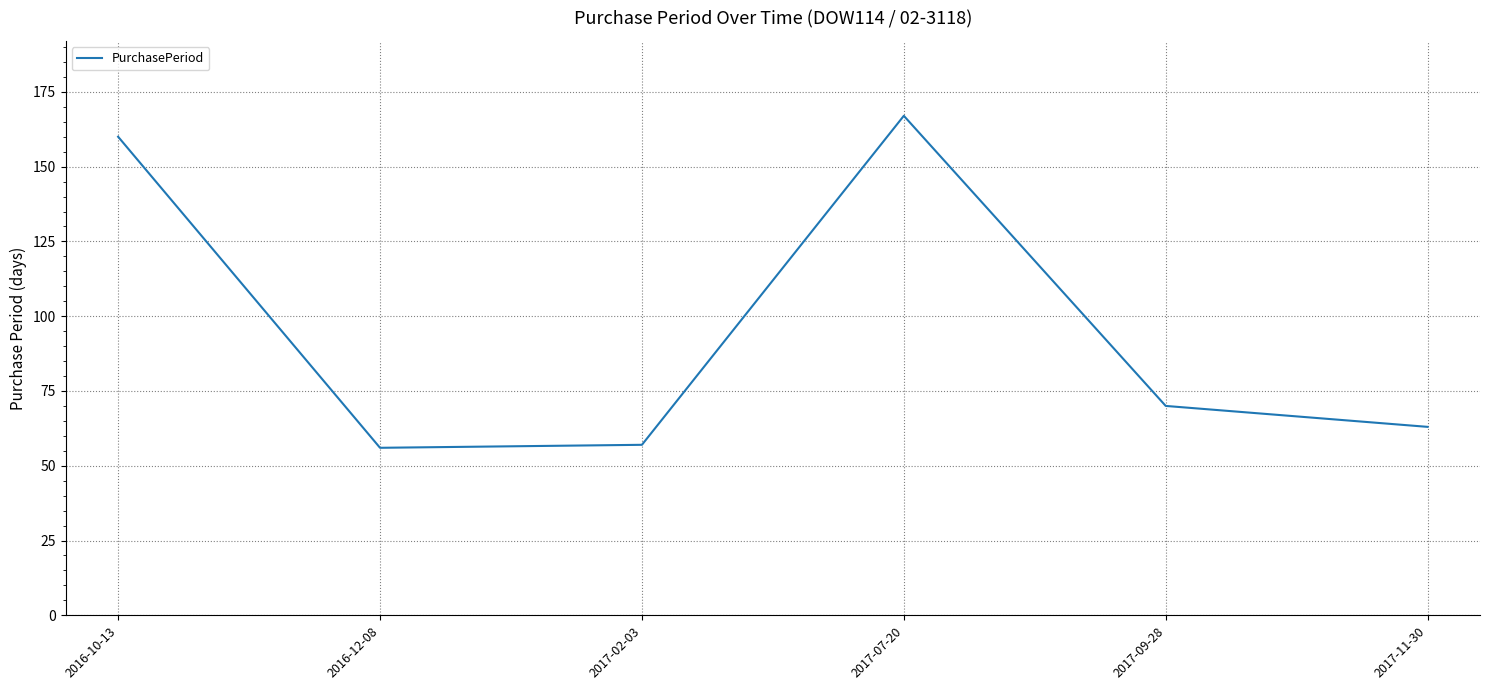

At which label is the value closest to 111?

2017-09-28